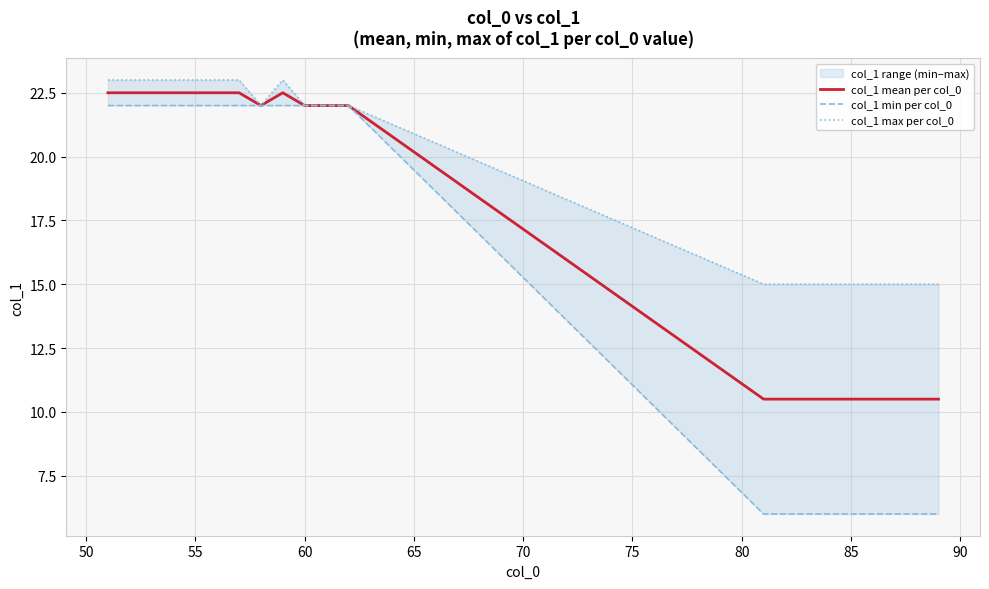

True or false: col_1 mean per col_0 has a value of 10.5 at 85.

True